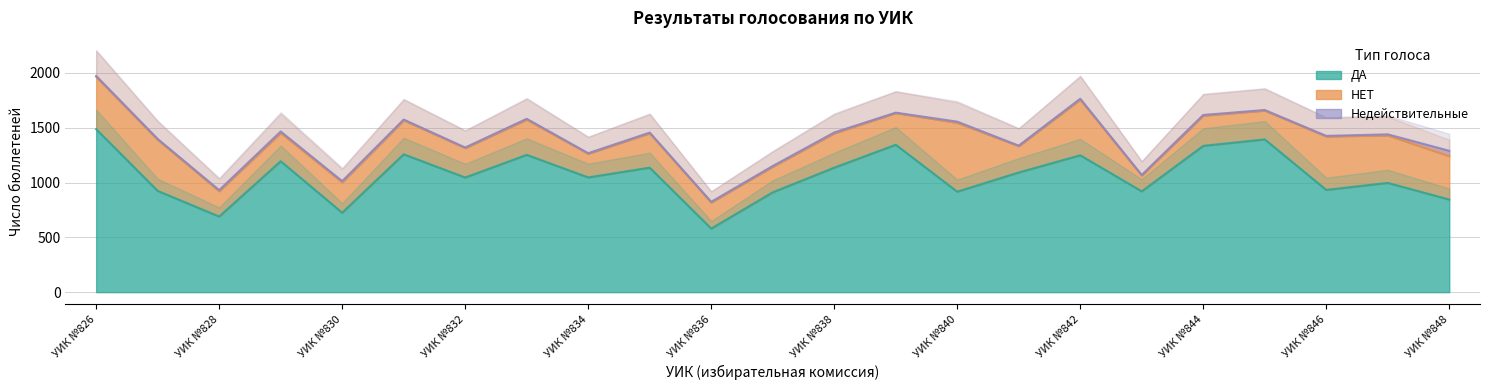

True or false: НЕТ and ДА cross at least once.

False